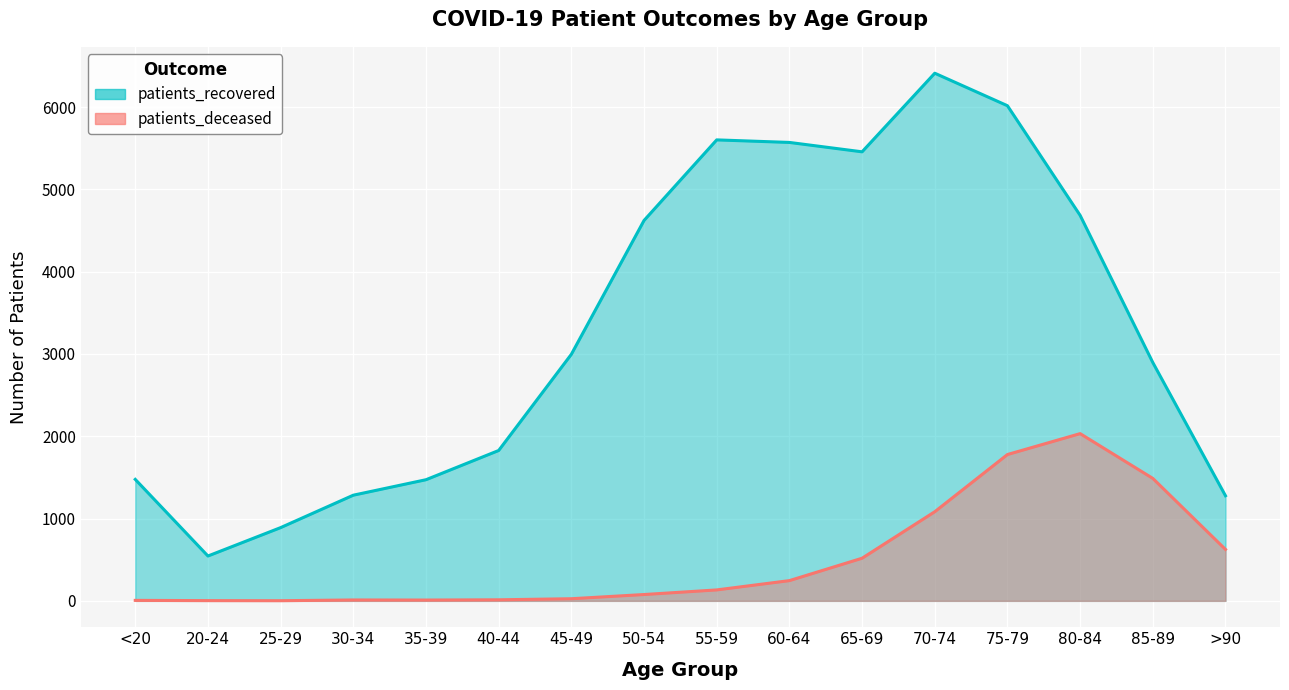

What is the highest value of the patients_recovered series?

6411